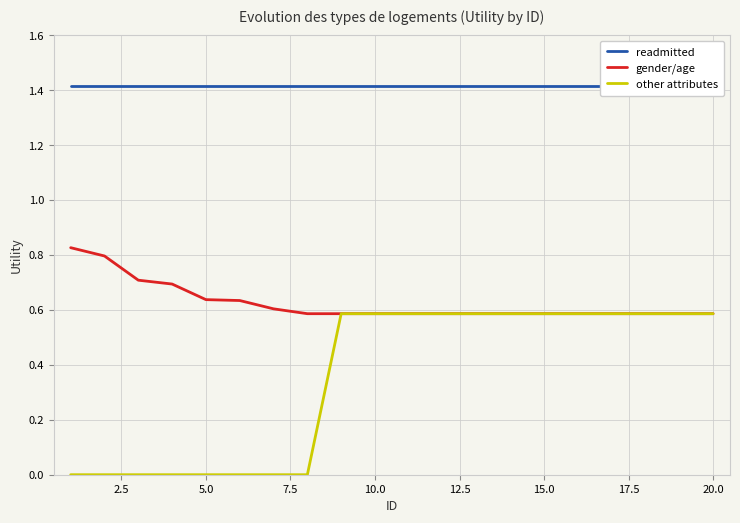

True or false: other attributes has more than 0 interior local peaks.

False